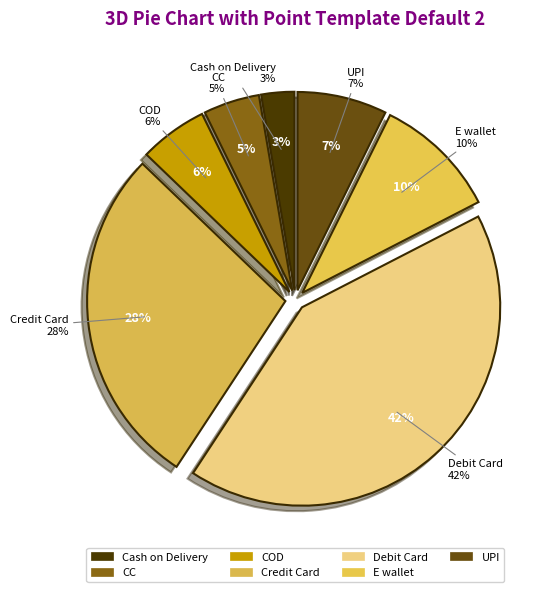

Which category has the smallest portion of the pie?

Cash on Delivery